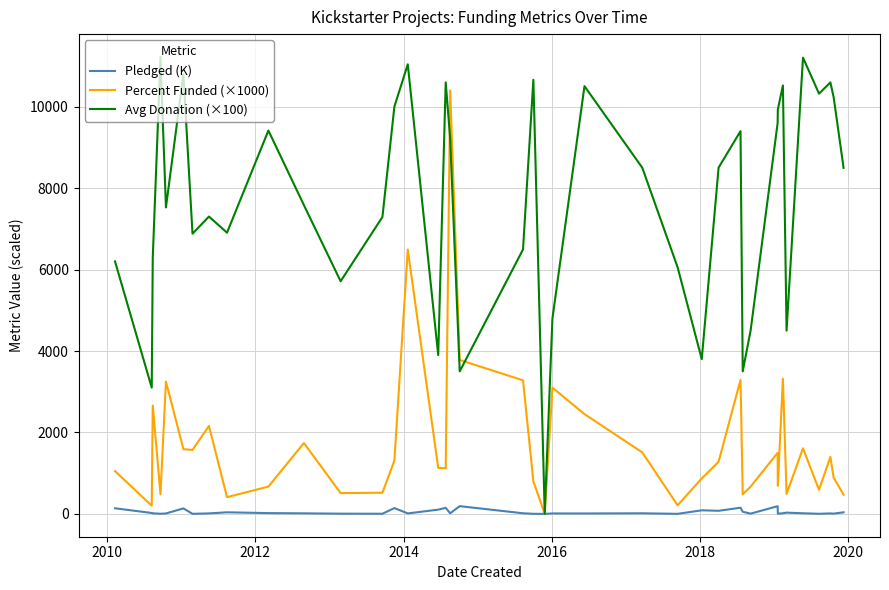

What is the average value of the Pledged (K) series?

44.0